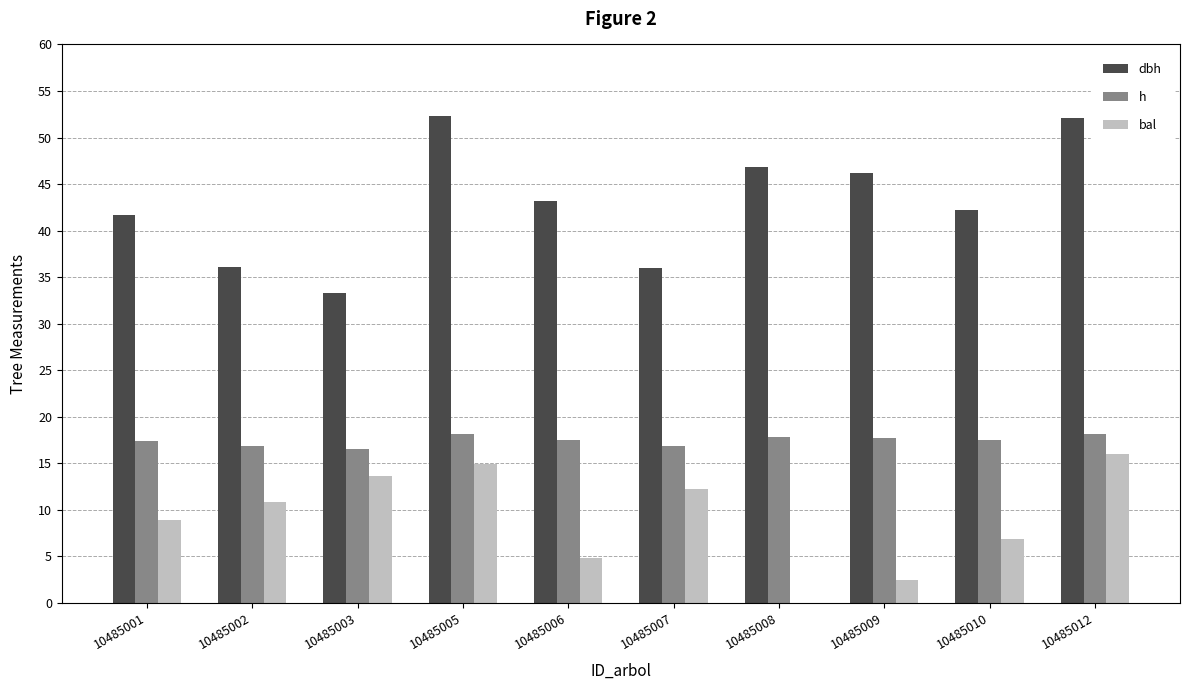

How many categories are shown in the chart?

10